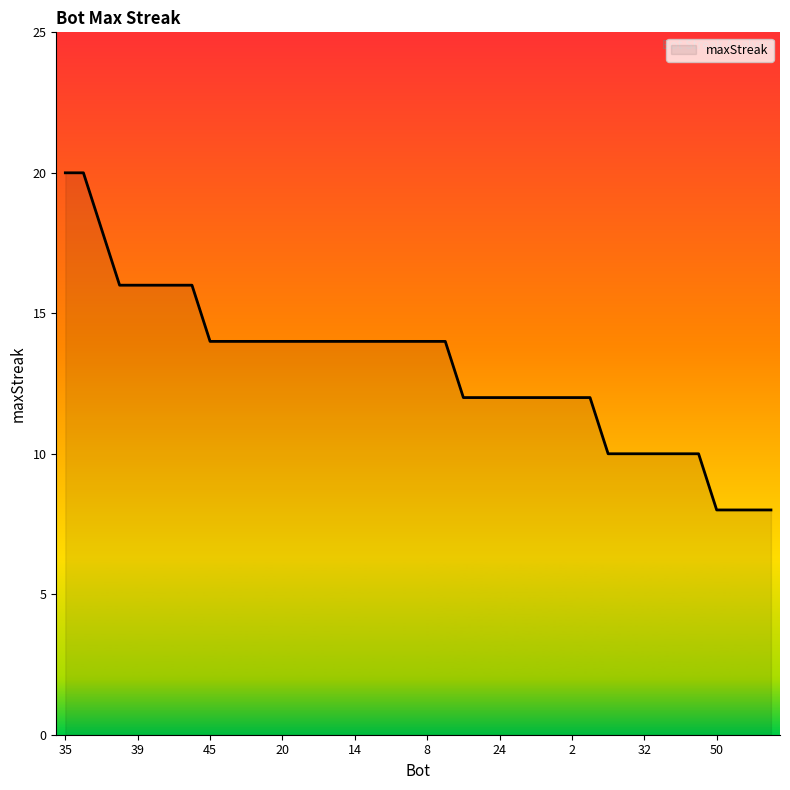

What is the smallest value displayed?

8